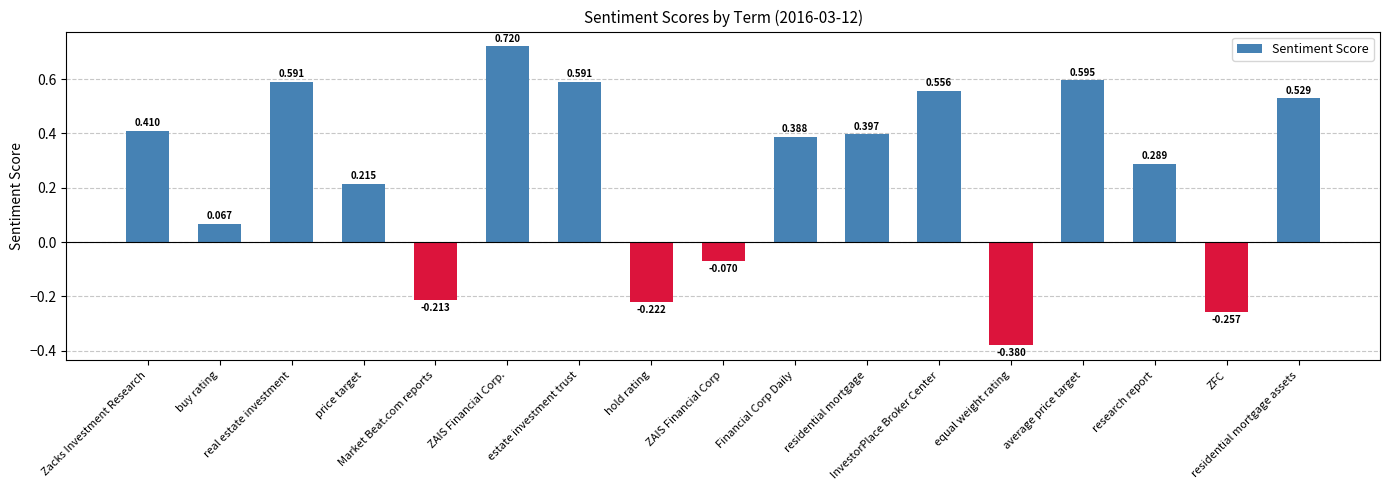

What is the label of the 16th bar from the left?

ZFC